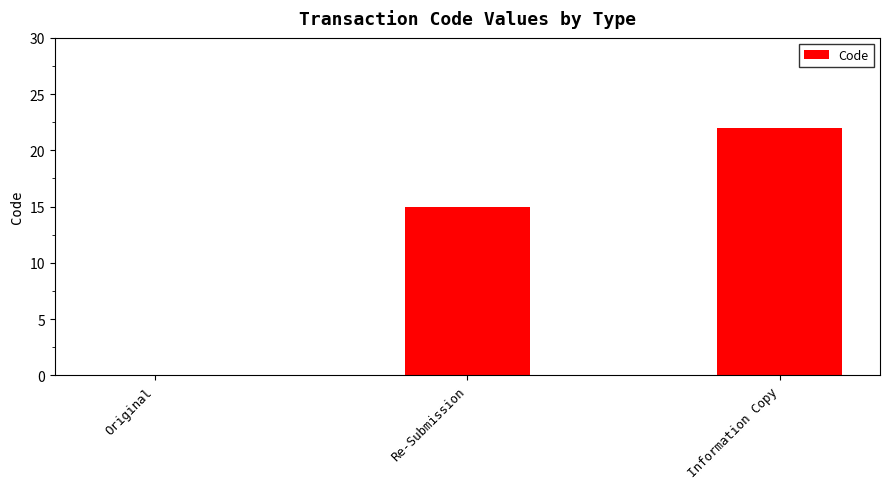

What is the maximum value shown in the chart?

22